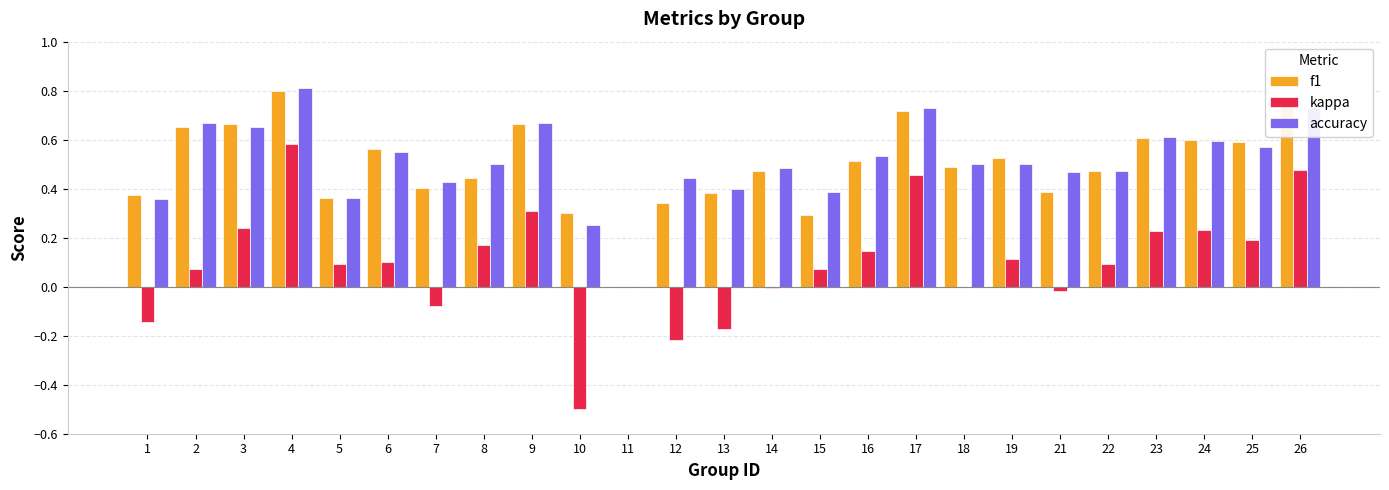

At which category is the sum across all series the highest?

4